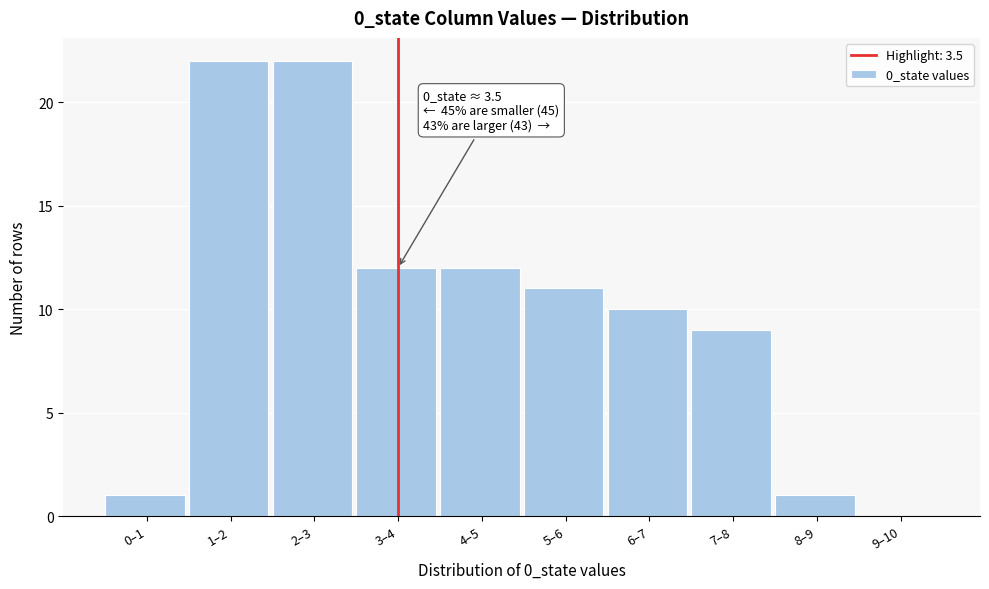

Reading right to left, extract all data points from this chart.

9–10=0	8–9=1	7–8=9	6–7=10	5–6=11	4–5=12	3–4=12	2–3=22	1–2=22	0–1=1